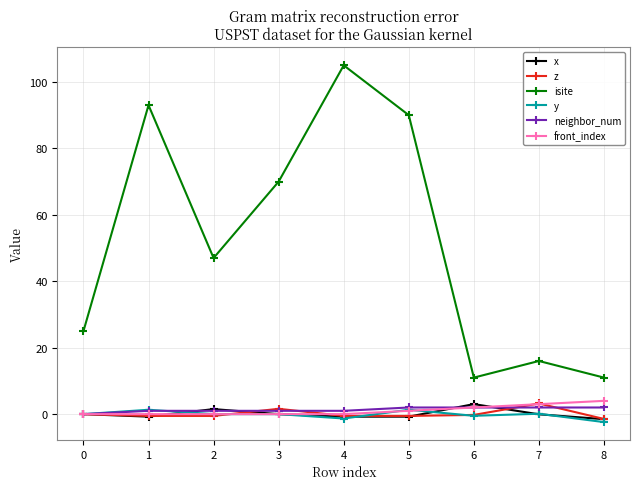

True or false: isite and neighbor_num intersect in this chart.

False